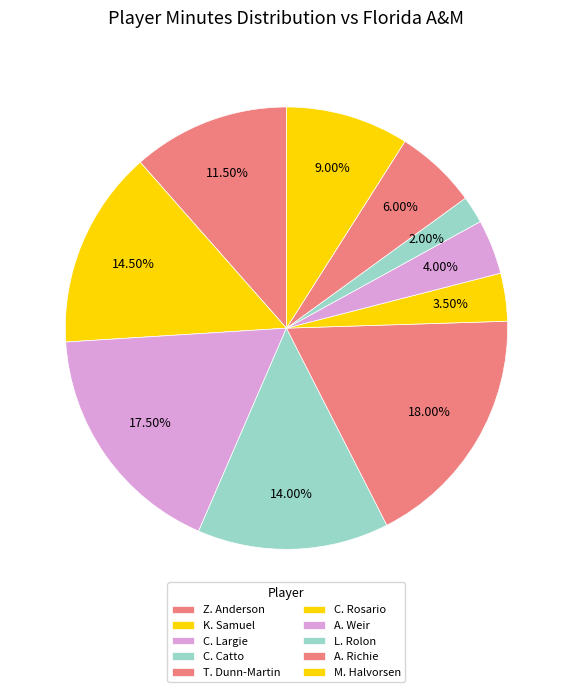

The A. Weir slice represents 1% of the pie. True or false?

False